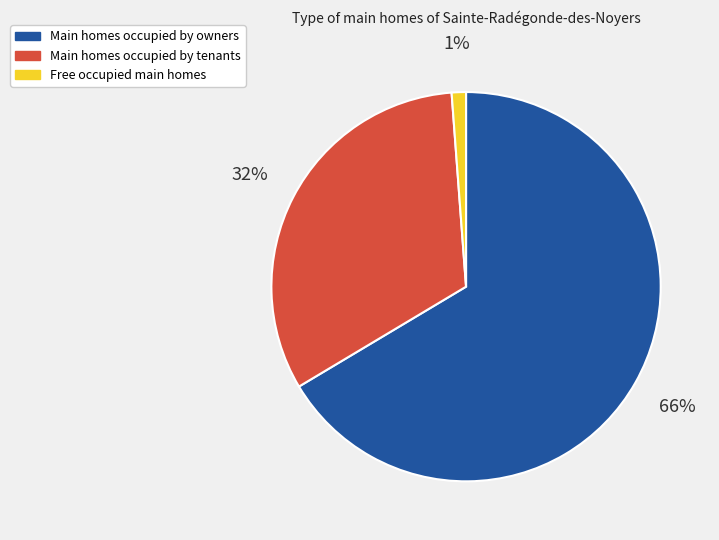

Is there a majority slice in this chart?

Yes